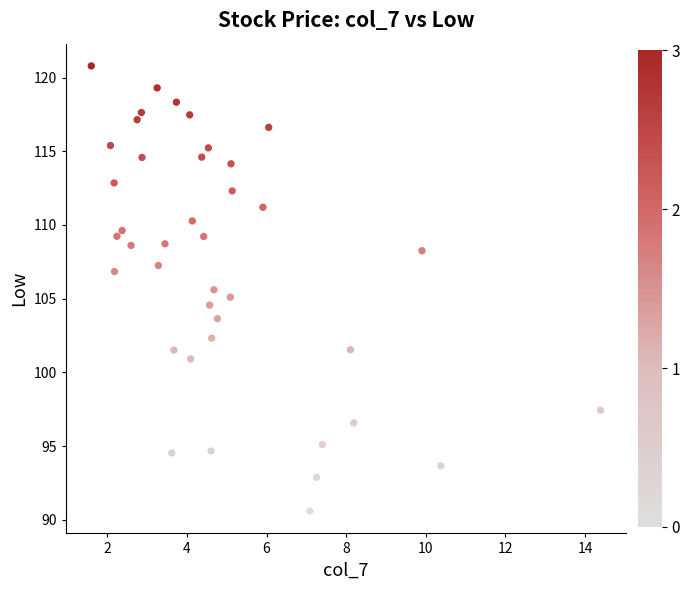

What is the range of Y values (max minus min)?

30.2